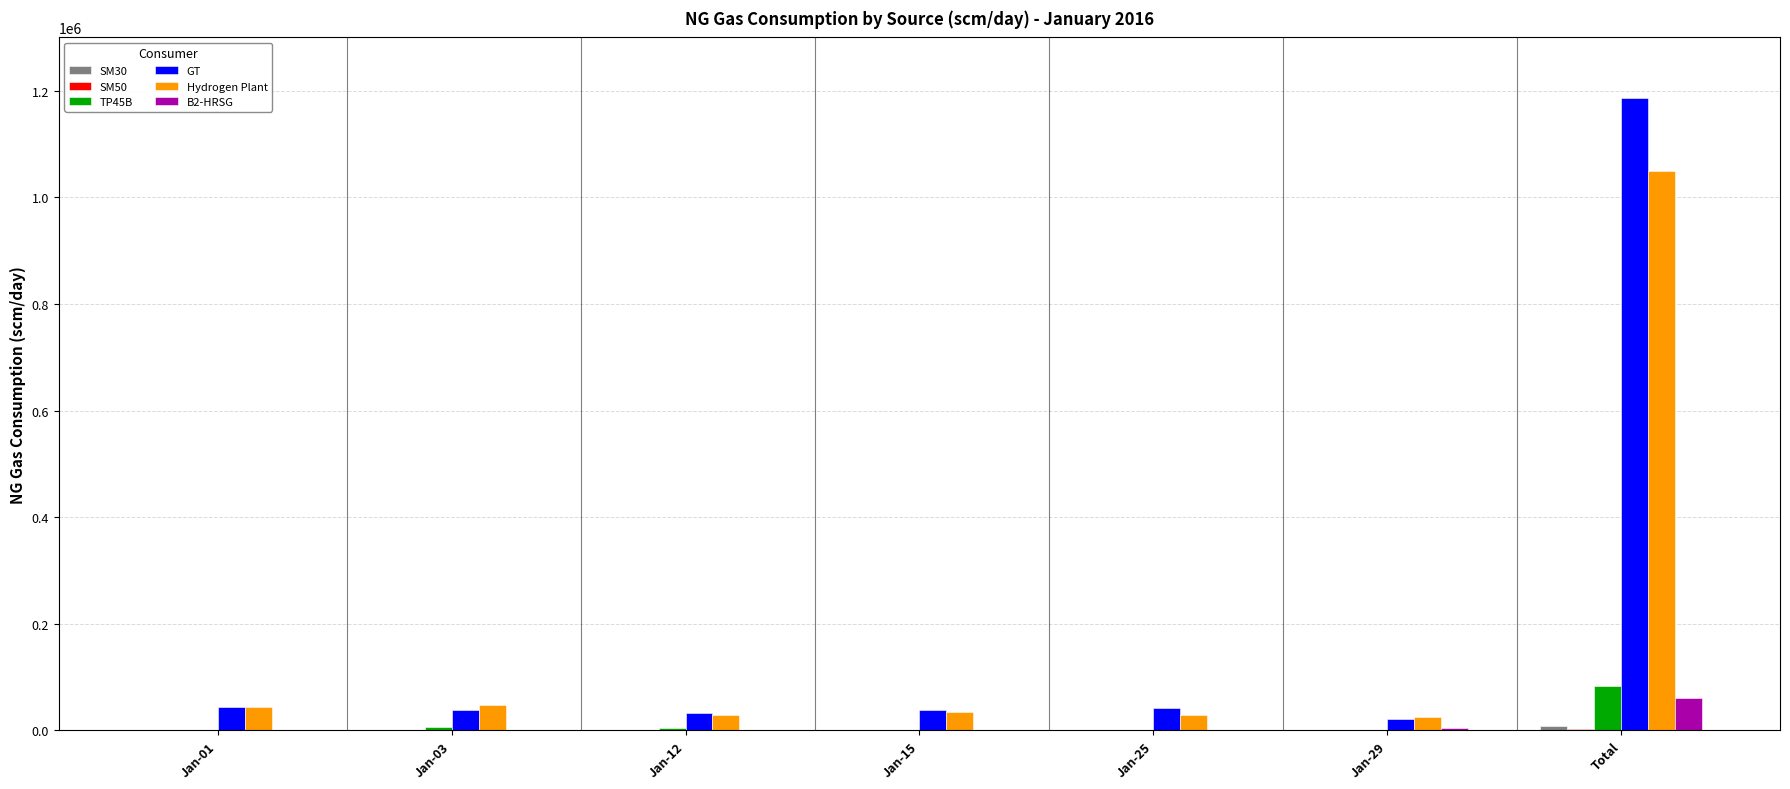

At which category is the sum across all series the highest?

Total